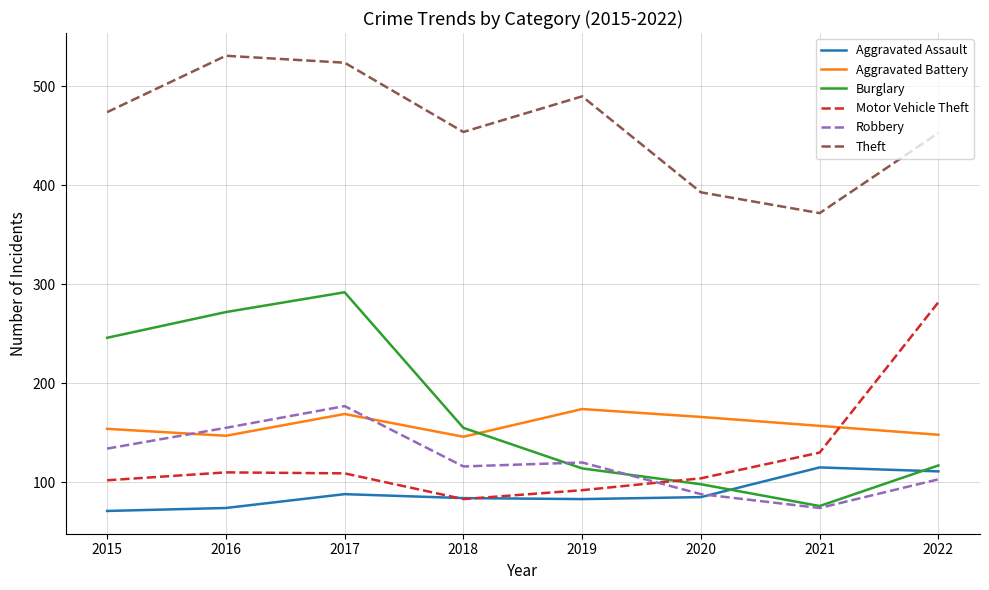

What is the difference between the highest and lowest values at 2020?

308